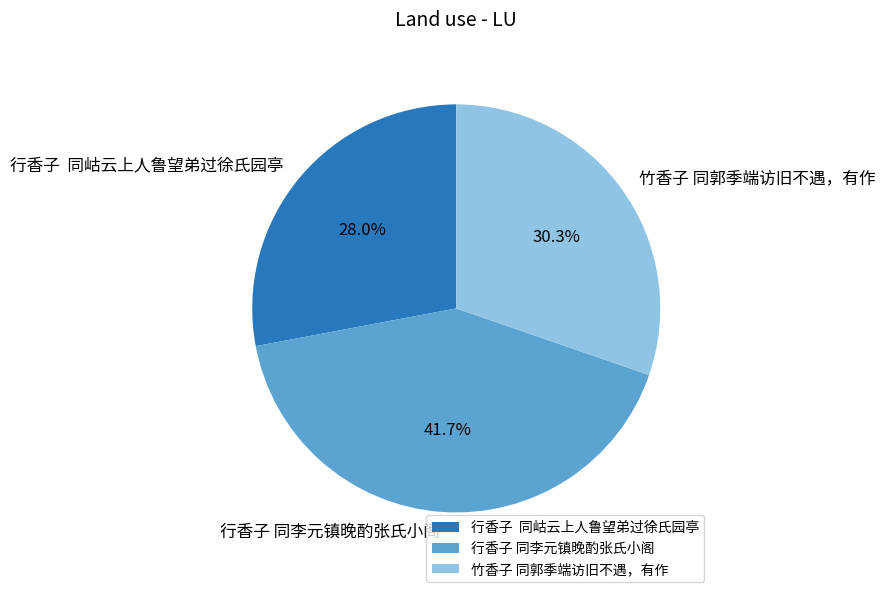

Which slice is the smallest?

行香子 同岵云上人鲁望弟过徐氏园亭